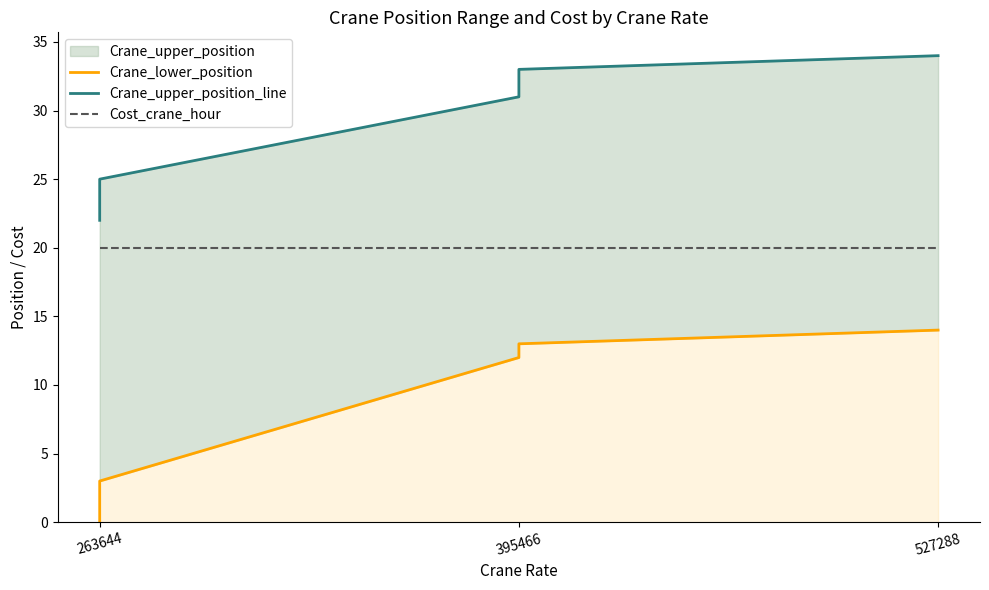

How many series are shown in this chart?

3